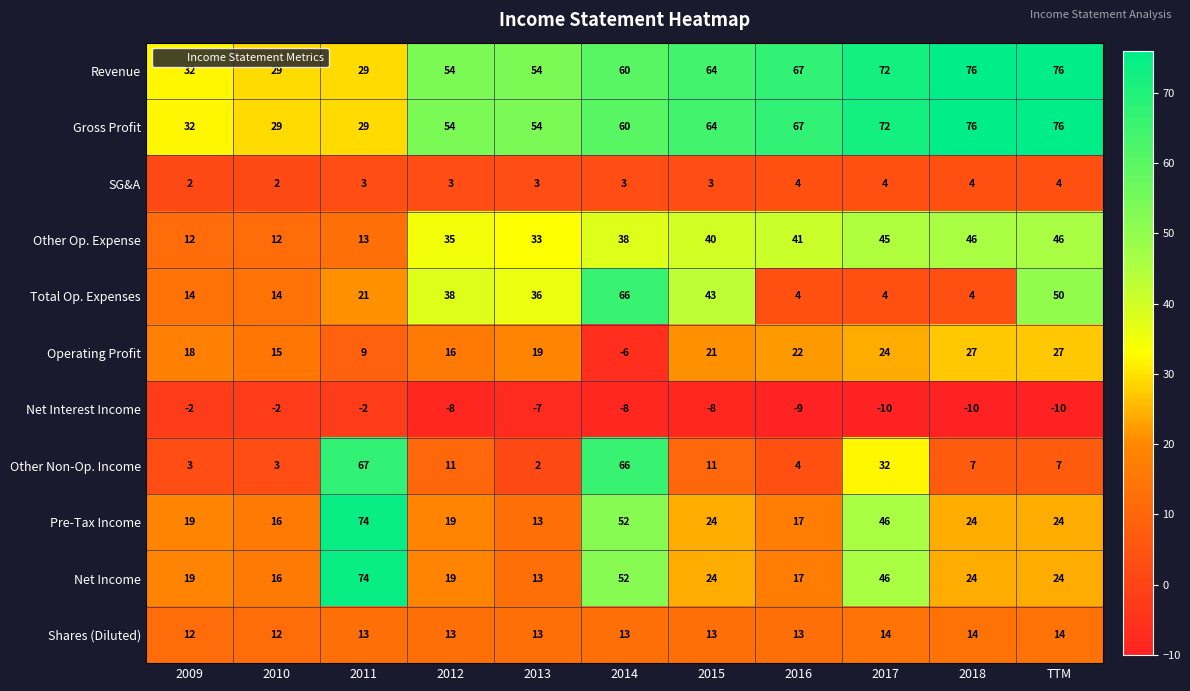

What is the difference between the maximum and minimum values in the Net Interest Income series?

8